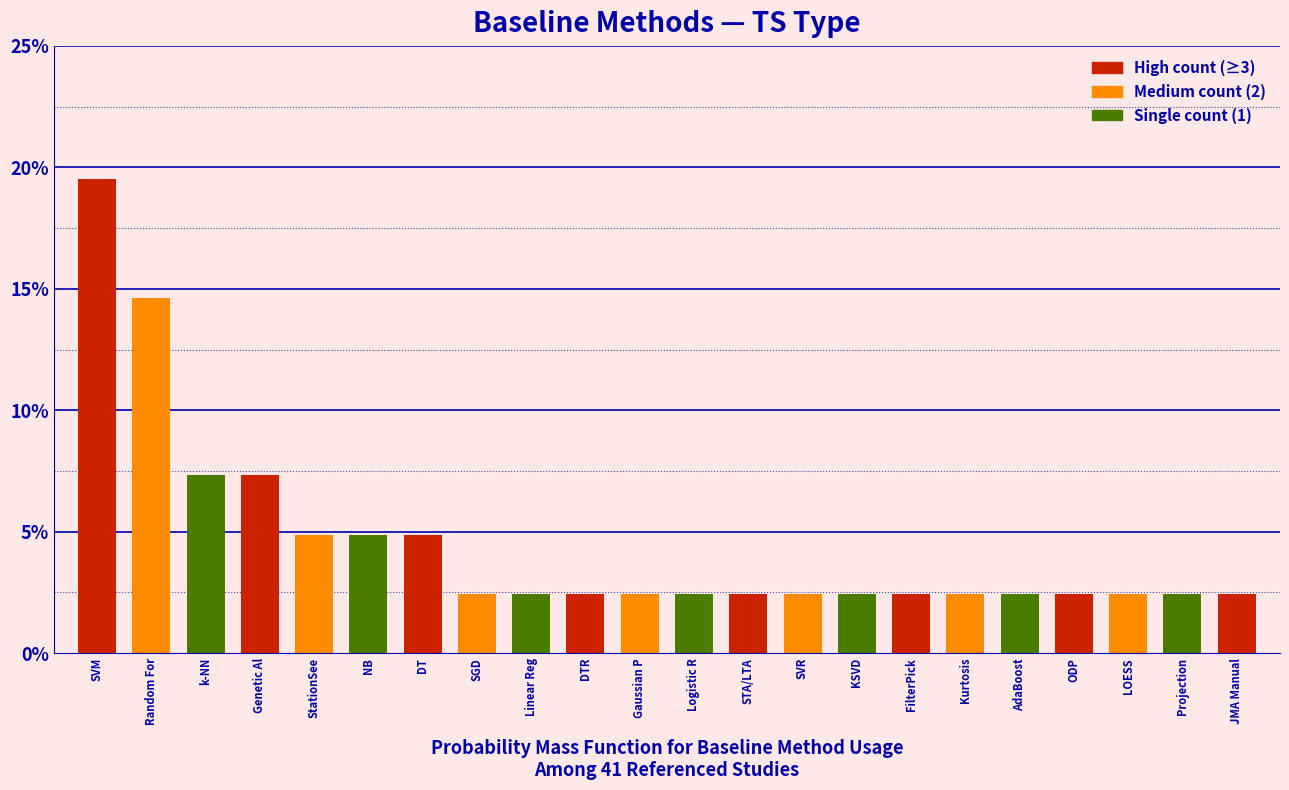

Reading left to right, extract all data points from this chart.

SVM=19.5	Random For=14.6	k-NN=7.3	Genetic Al=7.3	StationSee=4.9	NB=4.9	DT=4.9	SGD=2.4	Linear Reg=2.4	DTR=2.4	Gaussian P=2.4	Logistic R=2.4	STA/LTA=2.4	SVR=2.4	KSVD=2.4	FilterPick=2.4	Kurtosis=2.4	AdaBoost=2.4	ODP=2.4	LOESS=2.4	Projection=2.4	JMA Manual=2.4